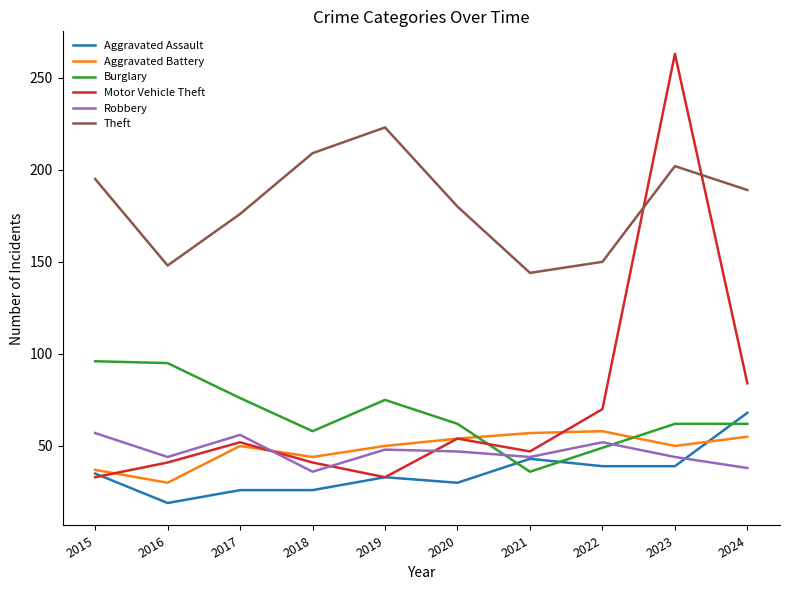

Is it true that Aggravated Assault equals 19 at 2016?

True